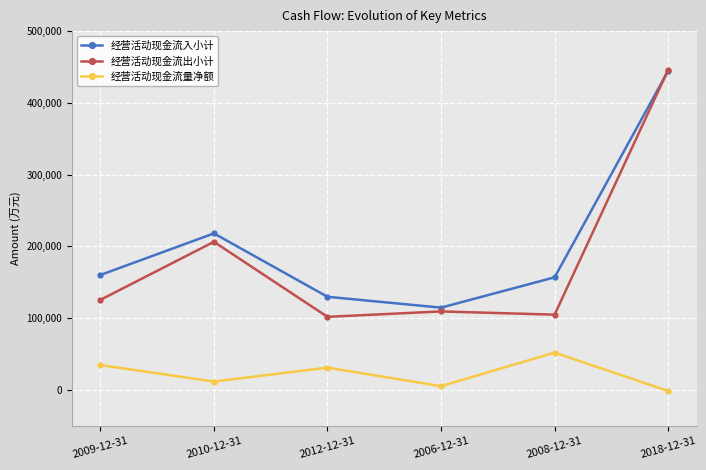

Where is the first local minimum for 经营活动现金流量净额?

2010-12-31